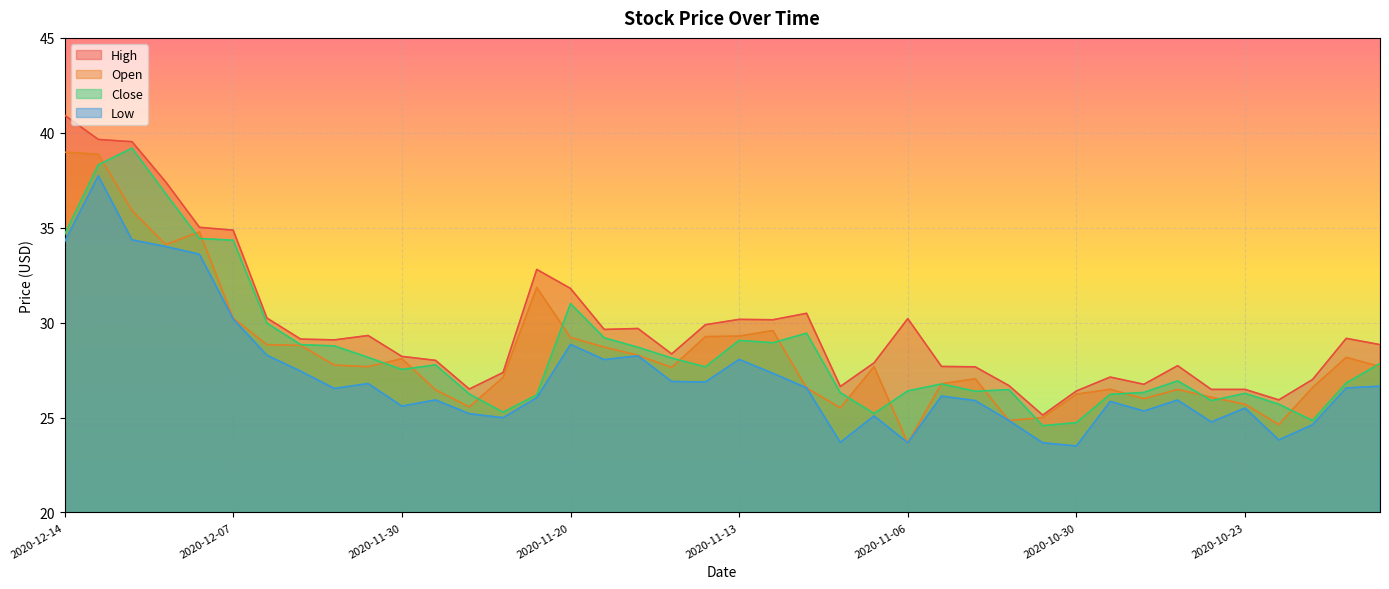

How many values in the Low series are below 26?

18